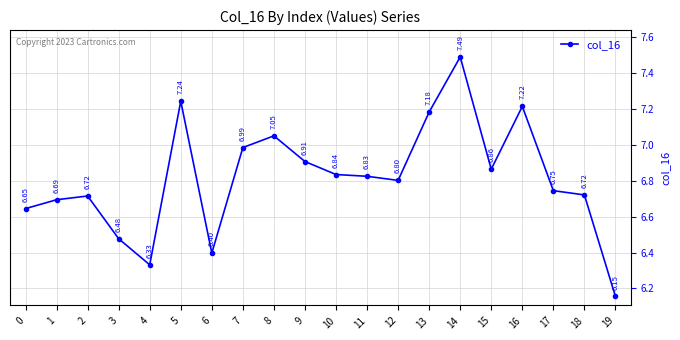

What is the sum of all values?

136.3